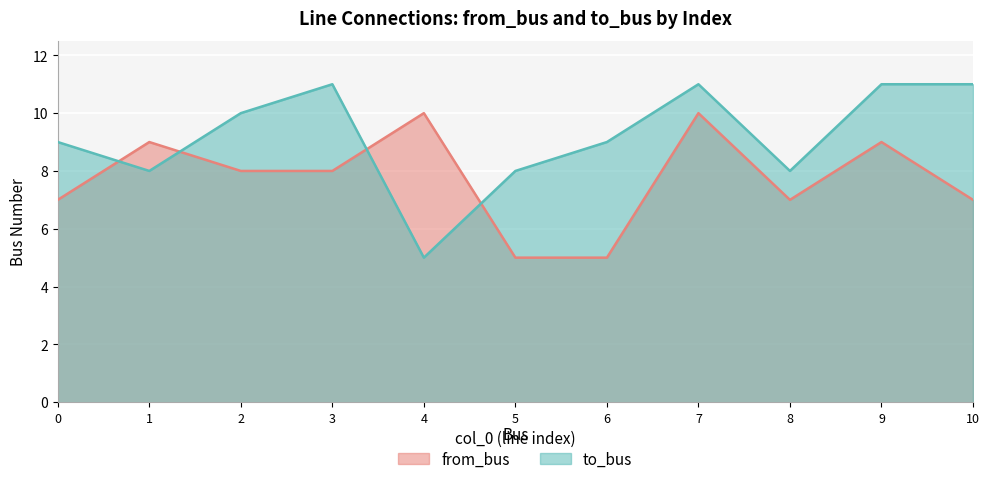

What is the total value across all series at 3?

19